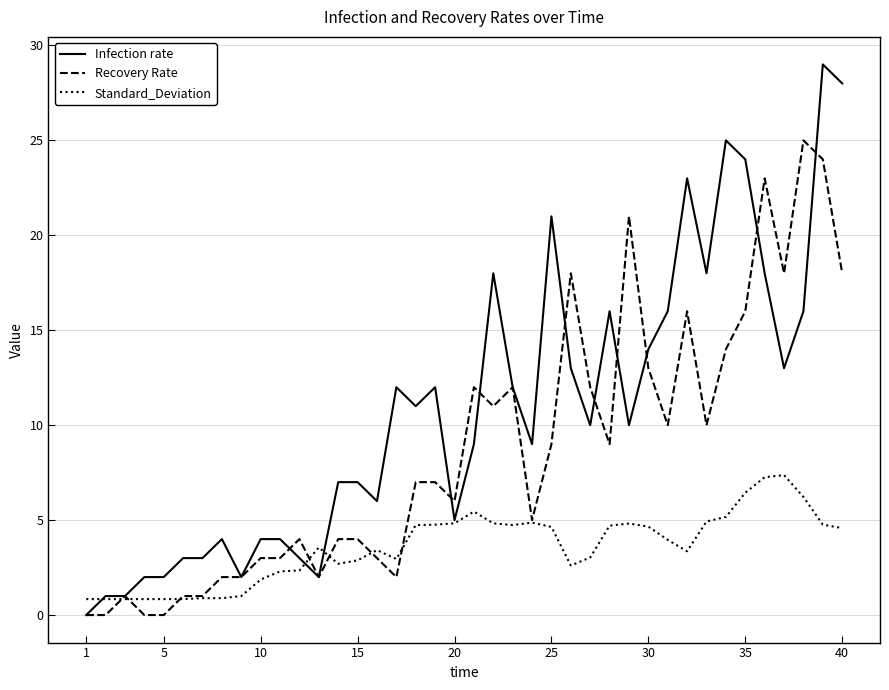

Which series has the widest spread of values?

Infection rate